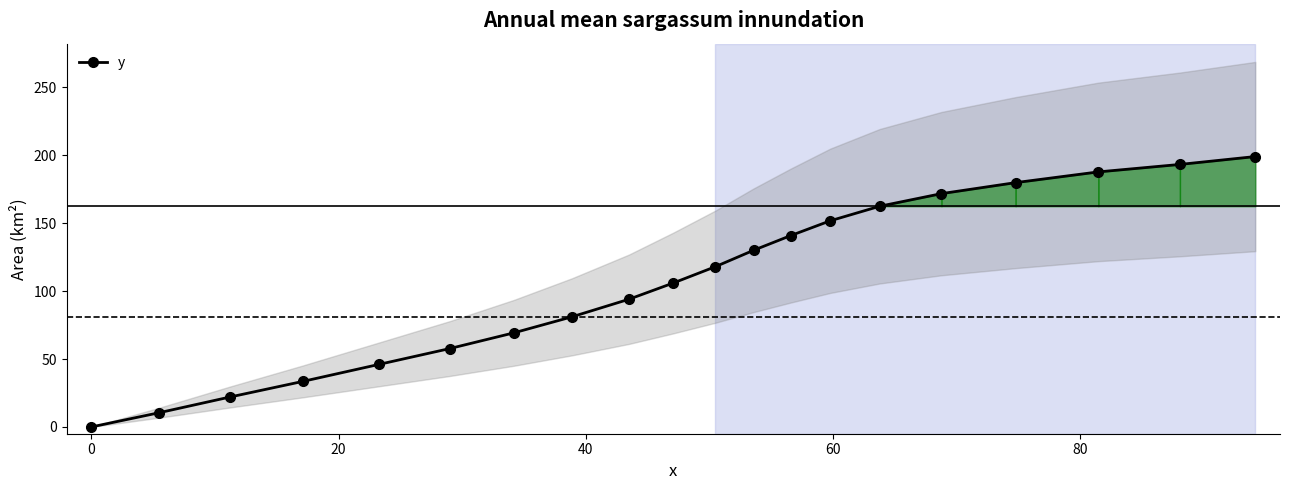

What is the value of the y point at the 12th from the left?

130.1